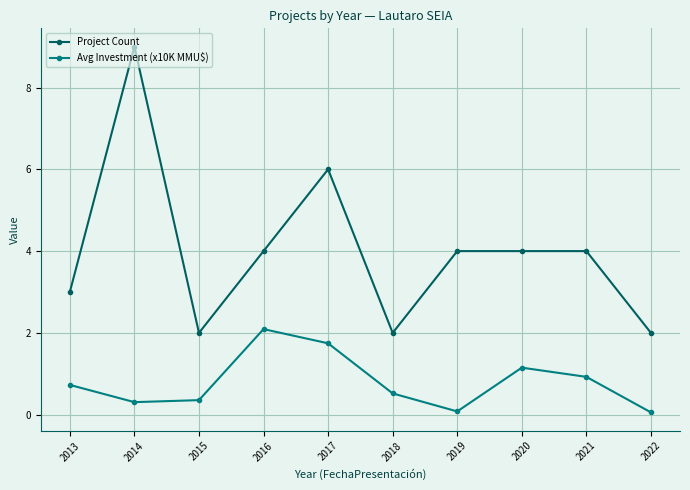

Is this an area chart (filled region under the line)?

No